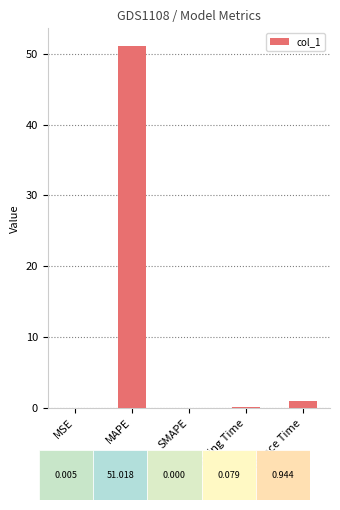

What is the maximum value shown in the chart?

51.0